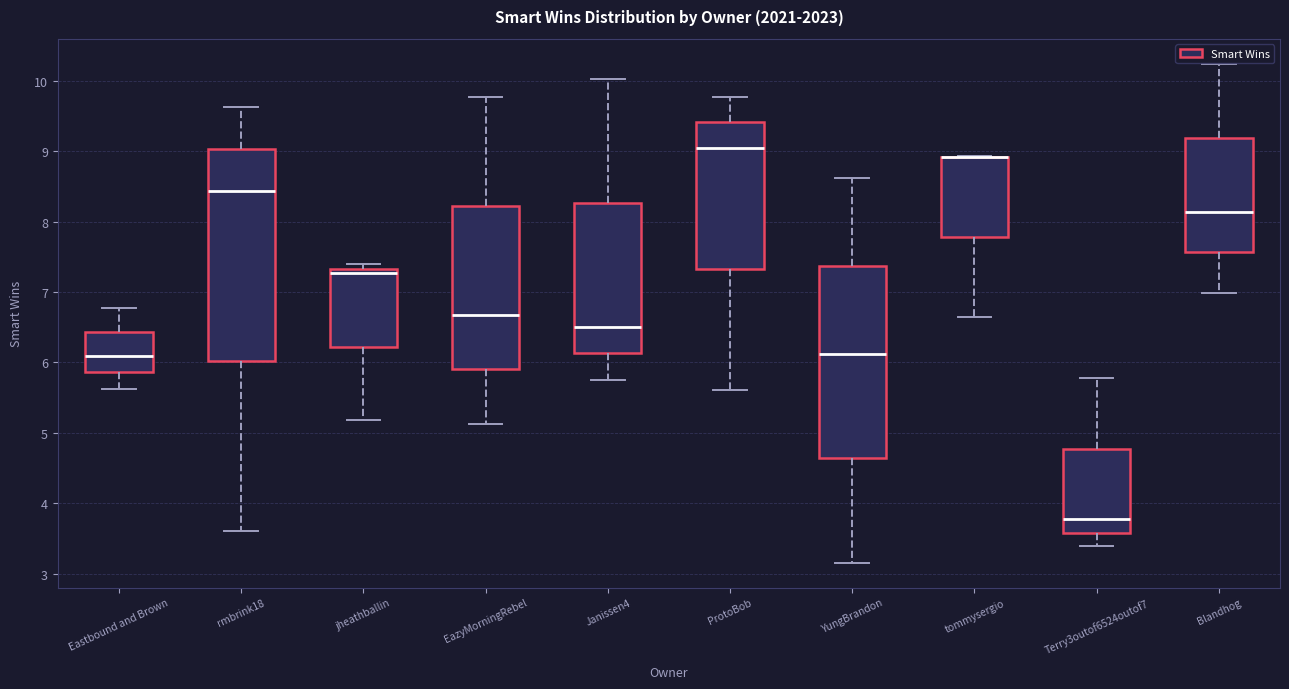

Reading left to right, read every box against the y-axis: the position of its median line, the range the box covers, and the ends of its whiskers. The values are not printed on the chart, so give them approximately, as read against the axis.

Eastbound and Brown: median 6.1, box 5.9 to 6.4, whiskers 5.6 to 6.8
rmbrink18: median 8.4, box 6.0 to 9.0, whiskers 3.6 to 9.6
jheathballin: median 7.3 (just below the box's upper edge), box 6.2 to 7.3, whiskers 5.2 to 7.4
EazyMorningRebel: median 6.7, box 5.9 to 8.2, whiskers 5.1 to 9.8
Janissen4: median 6.5, box 6.1 to 8.3, whiskers 5.8 to 10.0
ProtoBob: median 9.0, box 7.3 to 9.4, whiskers 5.6 to 9.8
YungBrandon: median 6.1, box 4.6 to 7.4, whiskers 3.2 to 8.6
tommysergio: median 8.9 (drawn on the box's upper edge), box 7.8 to 8.9, whiskers 6.6 to 8.9
Terry3outof6524outof7: median 3.8, box 3.6 to 4.8, whiskers 3.4 to 5.8
Blandhog: median 8.1, box 7.6 to 9.2, whiskers 7.0 to 10.2